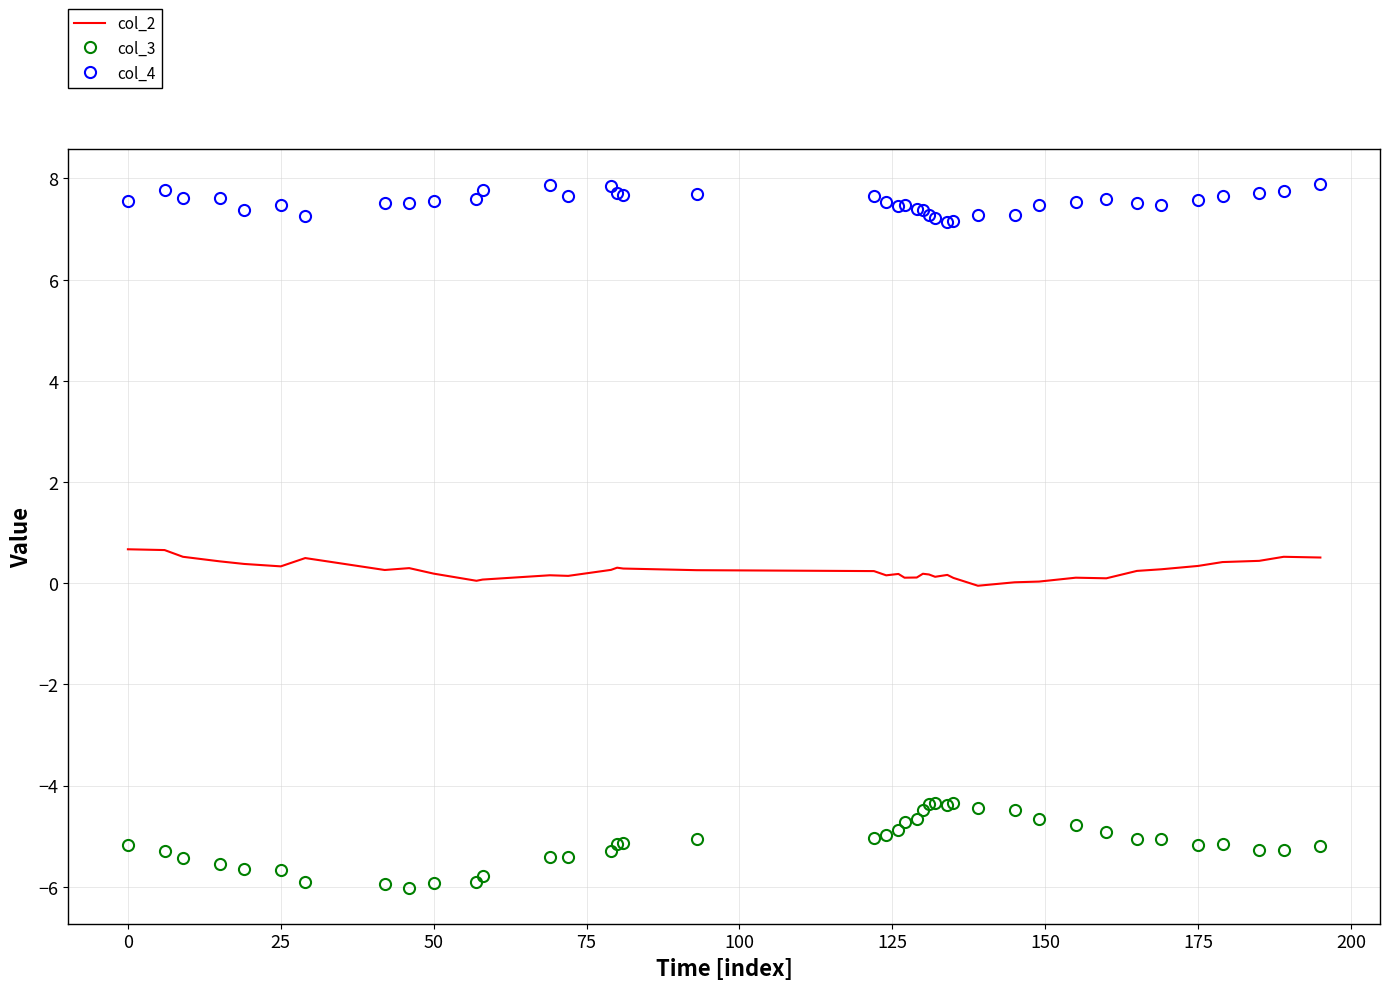

What is the minimum value for col_3?

-6.0